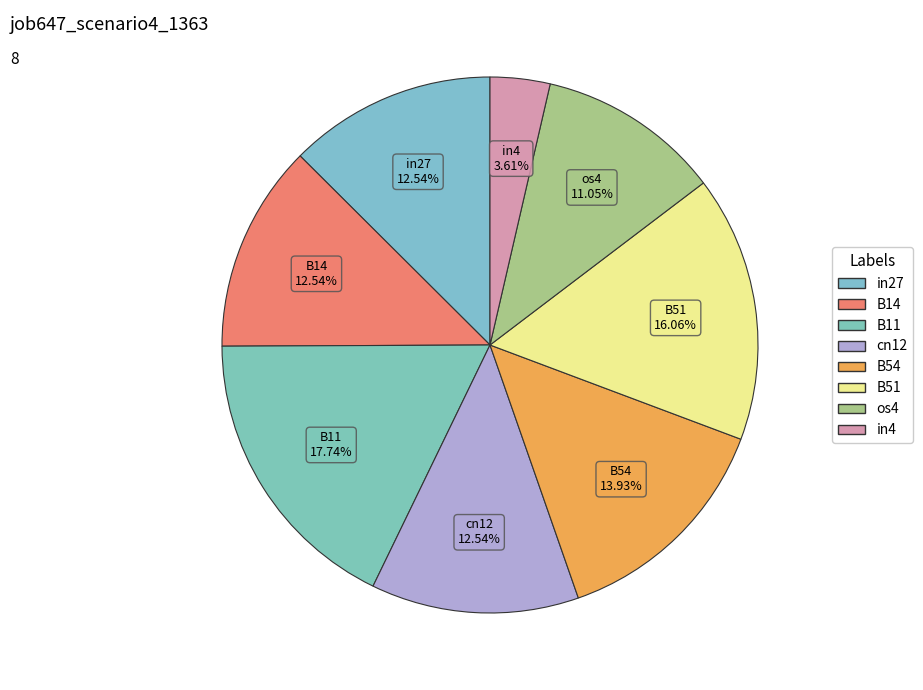

How many segments does this pie chart have?

8